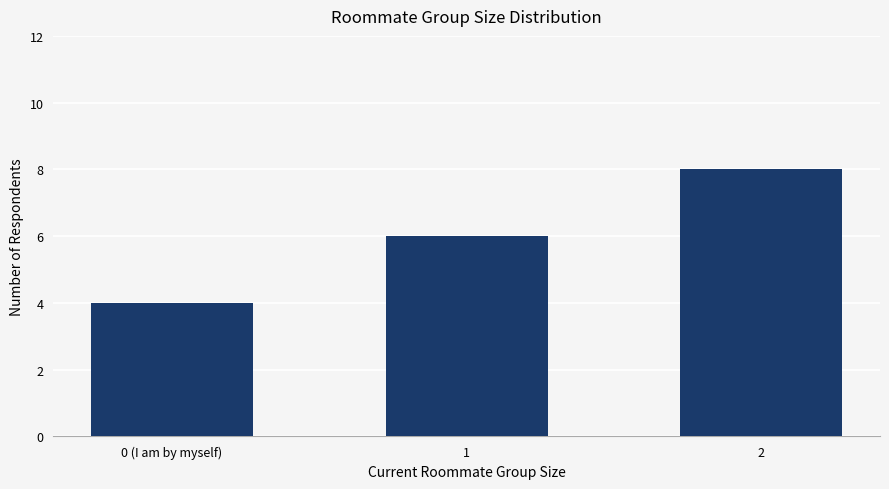

How many categories are shown in the chart?

3